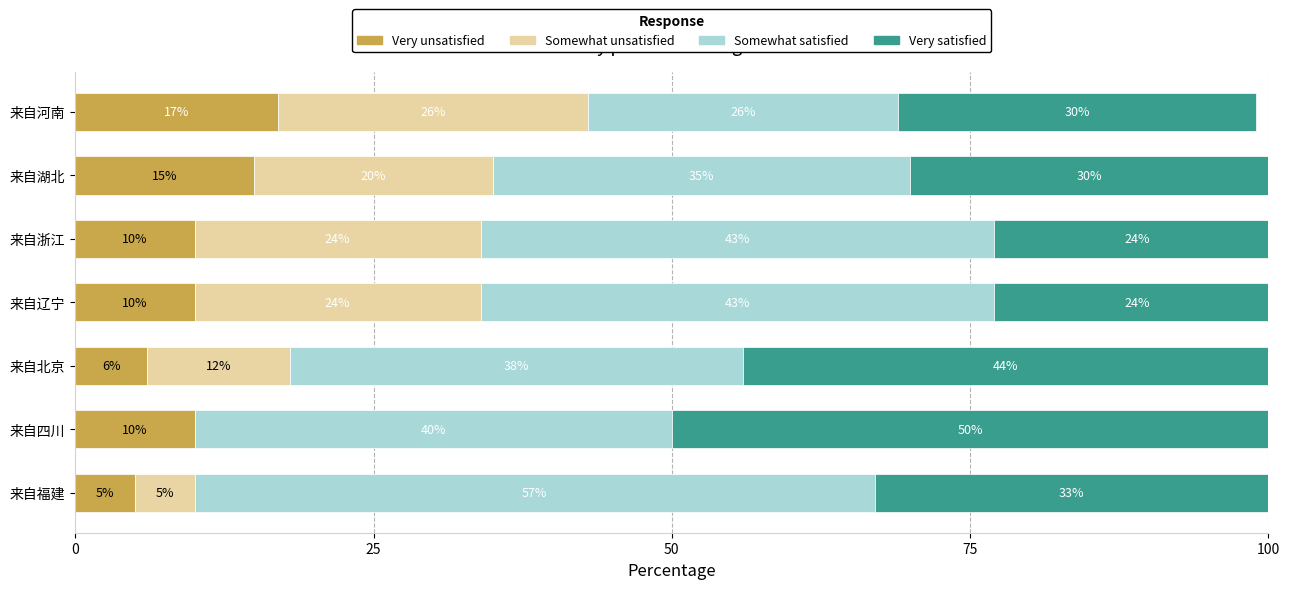

The Very unsatisfied series shows 23 at 来自河南. True or false?

False